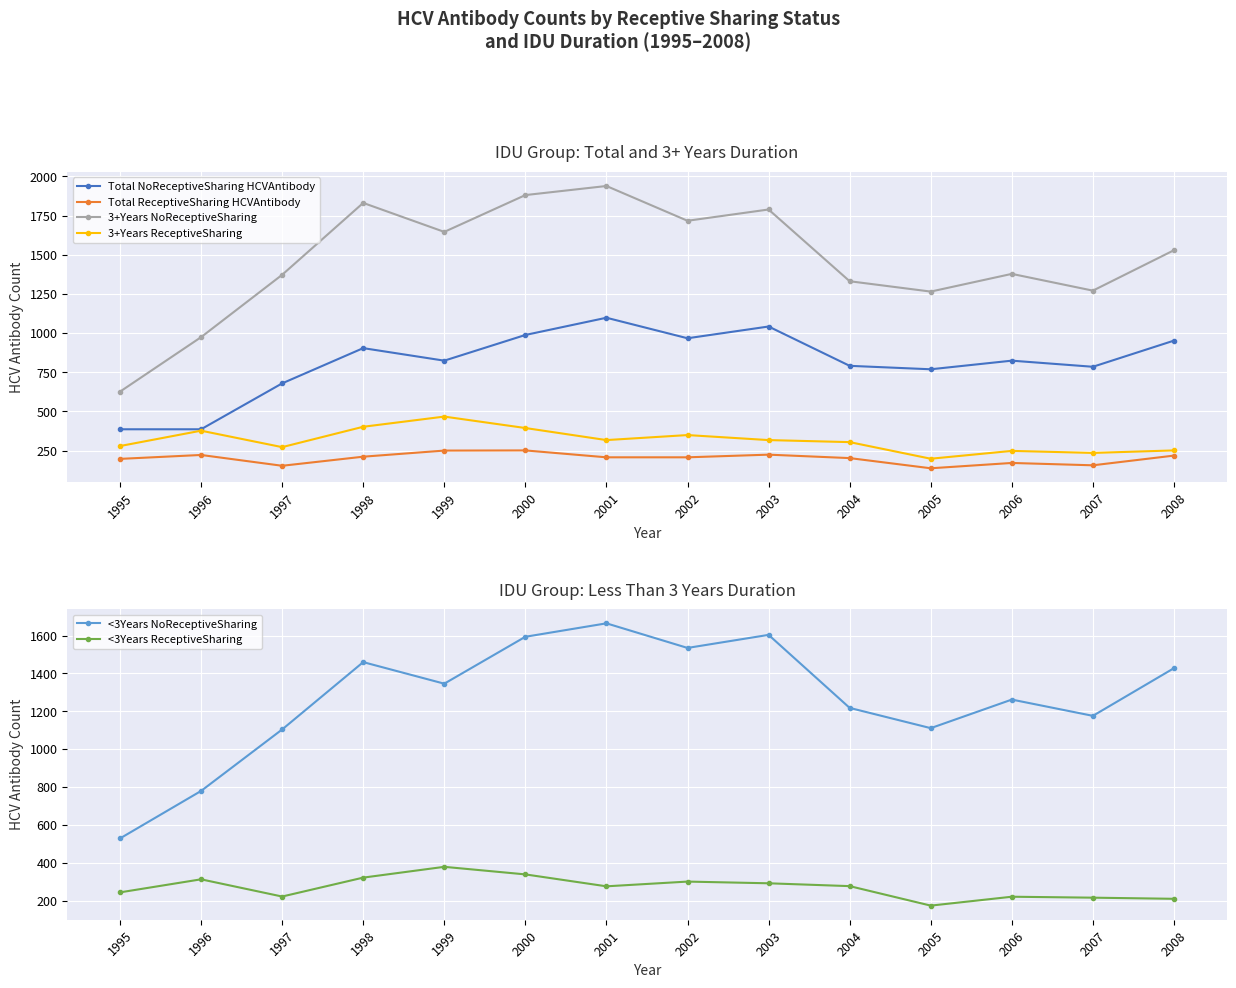

True or false: Total ReceptiveSharing HCVAntibody and 3+Years ReceptiveSharing intersect in this chart.

False